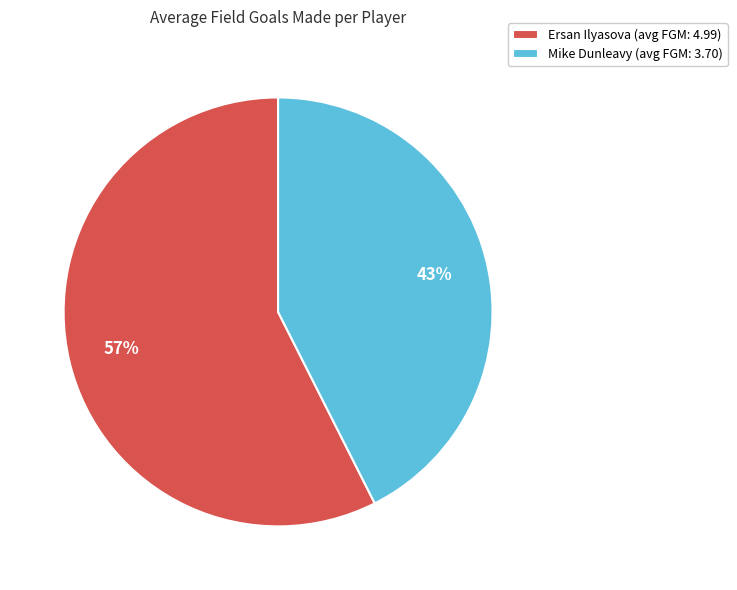

To the nearest percent, what is the average slice percentage?

50%